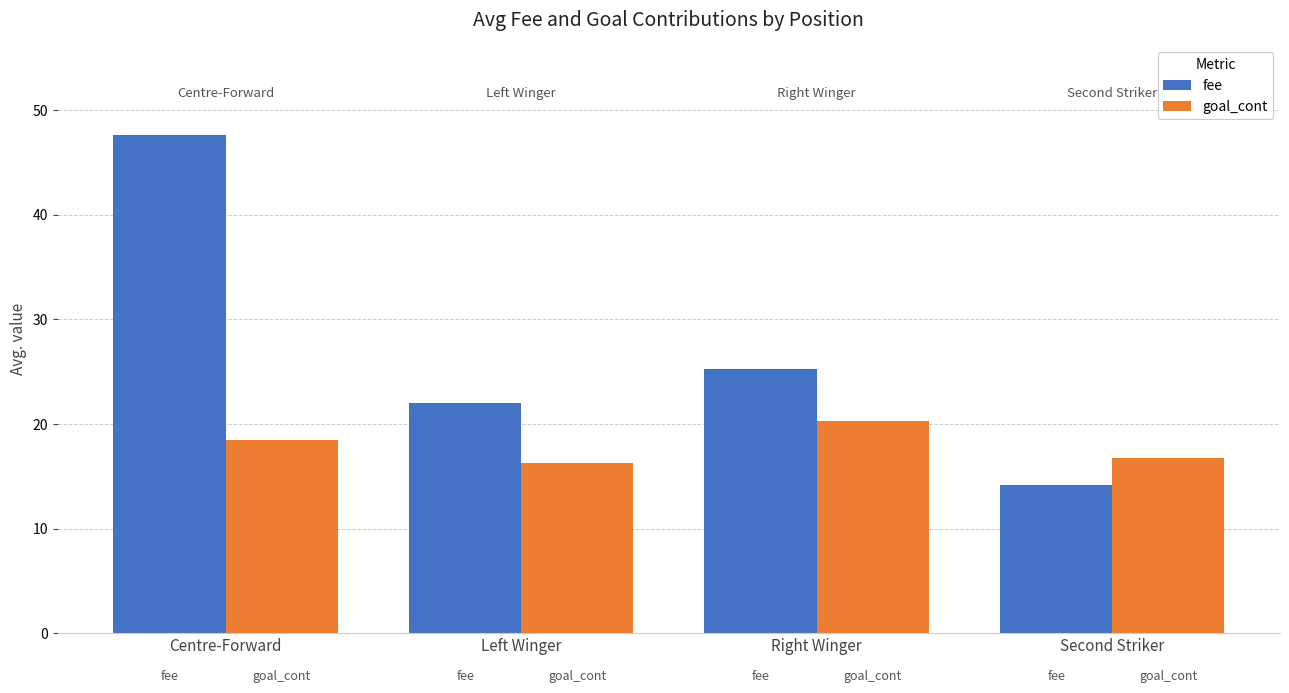

What position from the right is Centre-Forward?

4